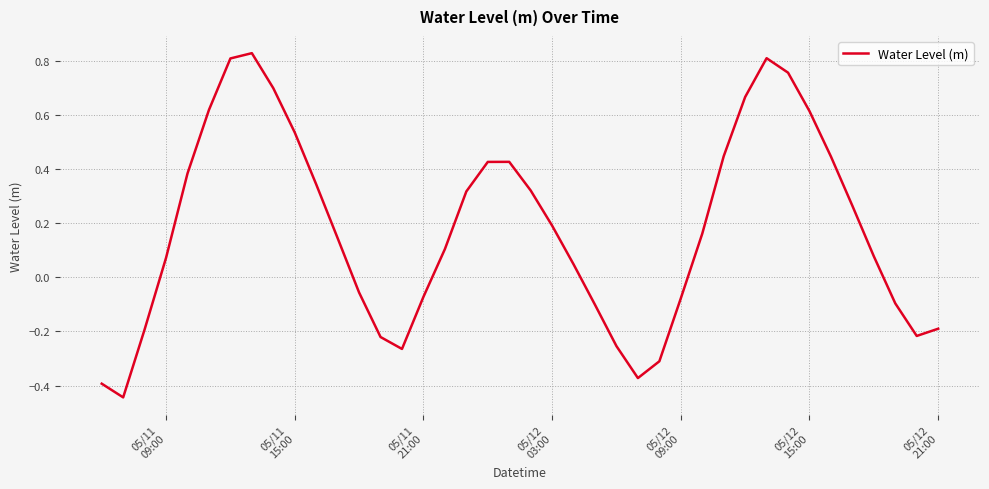

What is the difference between the maximum and minimum values?

1.3